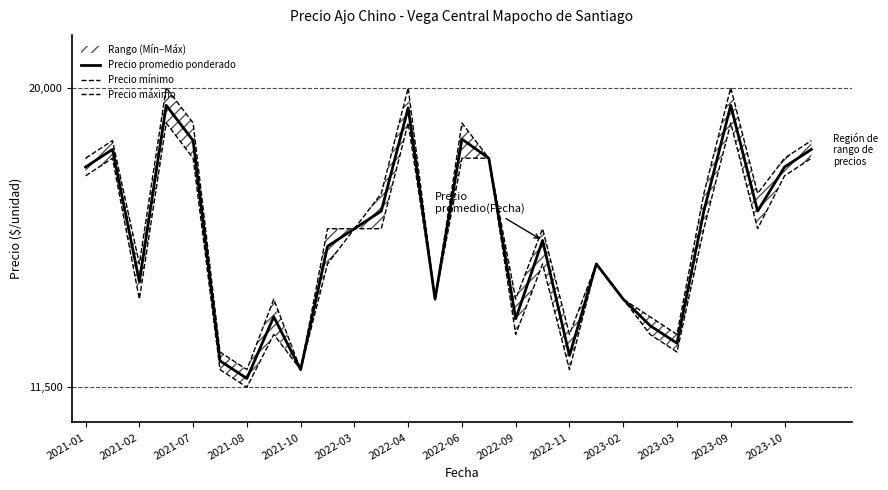

Which category has the lowest value in the Precio promedio ponderado series?

2021-08